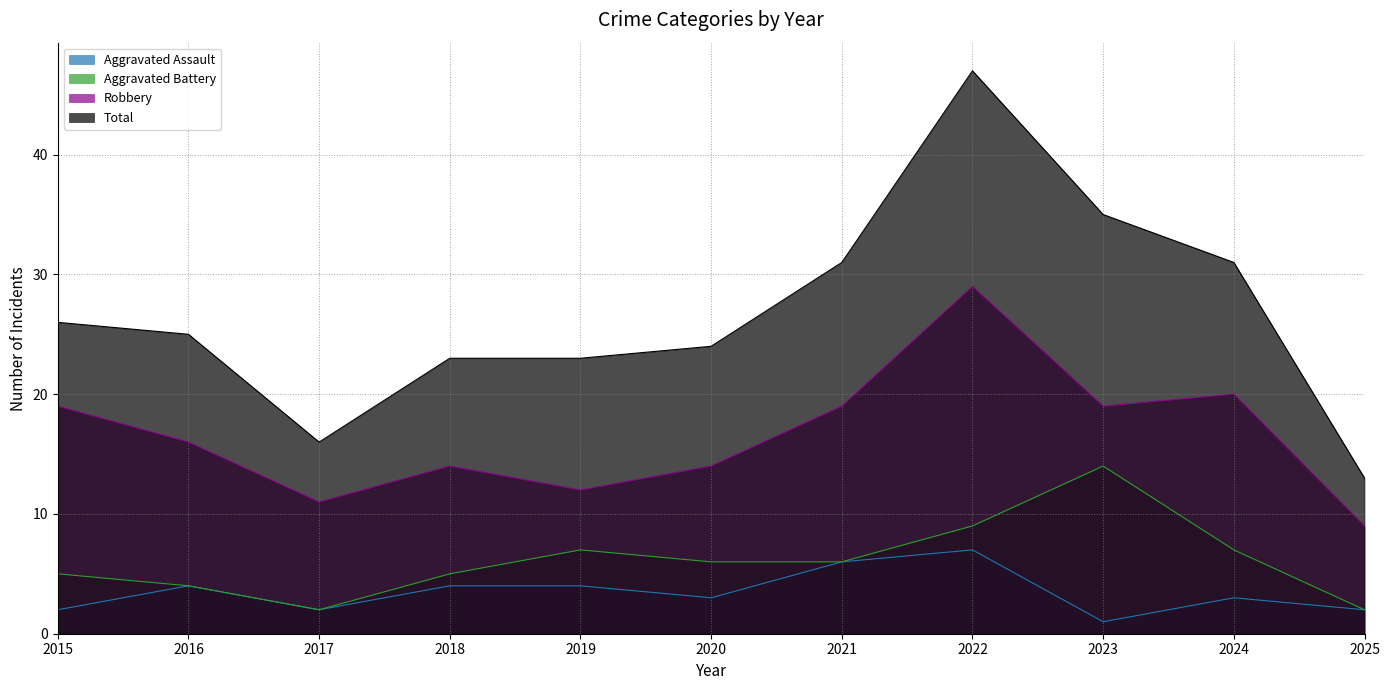

List the series in order of their peak value, lowest first.

Aggravated Assault, Aggravated Battery, Robbery, Total